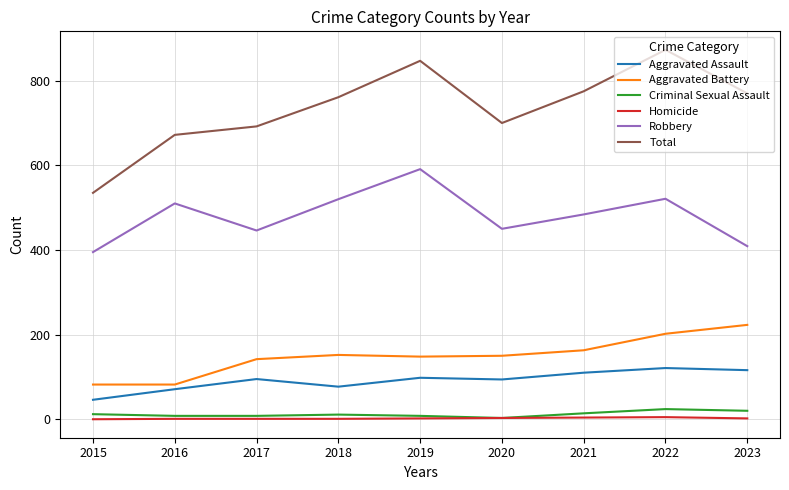

Is this an area chart (filled region under the line)?

No